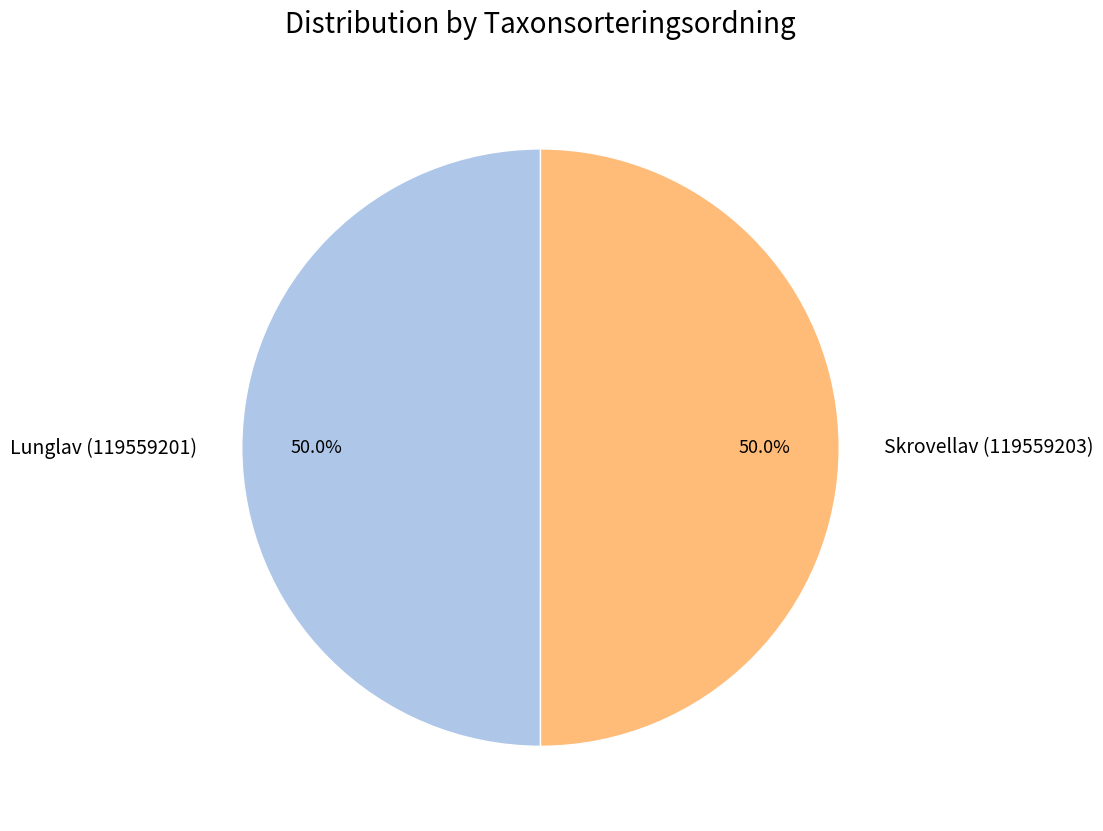

How many slices are in this pie chart?

2